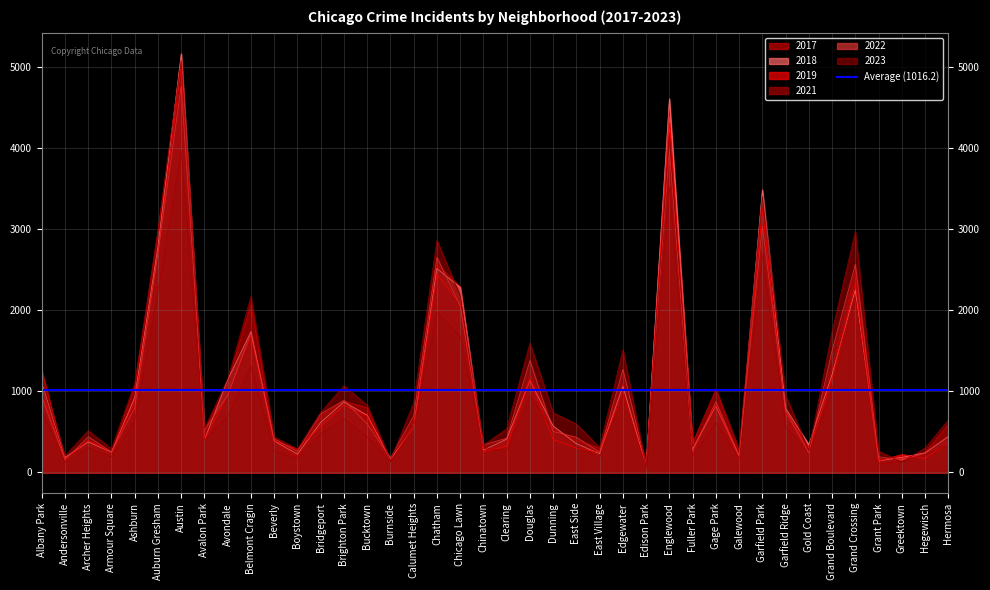

Reading left to right, list all the values displayed in this chart.

2019: Albany Park=968	Andersonville=166	Archer Heights=391	Armour Square=249	Ashburn=872	Auburn Gresham=2700	Austin=5008	Avalon Park=405	Avondale=957	Belmont Cragin=1687	Beverly=385	Boystown=287	Bridgeport=568	Brighton Park=828	Bucktown=694	Burnside=142	Calumet Heights=561	Chatham=2441	Chicago Lawn=2079	Chinatown=253	Clearing=322	Douglas=1140	Dunning=406	East Side=298	East Village=248	Edgewater=972	Edison Park=77	Englewood=4309	Fuller Park=308	Gage Park=825	Galewood=189	Garfield Park=3226	Garfield Ridge=728	Gold Coast=261	Grand Boulevard=1153	Grand Crossing=2328	Grant Park=138	Greektown=220	Hegewisch=171	Hermosa=365
2022: Albany Park=926	Andersonville=157	Archer Heights=440	Armour Square=251	Ashburn=797	Auburn Gresham=2702	Austin=4761	Avalon Park=522	Avondale=953	Belmont Cragin=1720	Beverly=414	Boystown=258	Bridgeport=722	Brighton Park=888	Bucktown=599	Burnside=175	Calumet Heights=698	Chatham=2651	Chicago Lawn=2053	Chinatown=338	Clearing=422	Douglas=1380	Dunning=504	East Side=433	East Village=250	Edgewater=1269	Edison Park=99	Englewood=3981	Fuller Park=263	Gage Park=871	Galewood=210	Garfield Park=3035	Garfield Ridge=766	Gold Coast=236	Grand Boulevard=1503	Grand Crossing=2566	Grant Park=192	Greektown=154	Hegewisch=239	Hermosa=441
2023: Albany Park=1142	Andersonville=202	Archer Heights=515	Armour Square=291	Ashburn=1100	Auburn Gresham=2984	Austin=5075	Avalon Park=541	Avondale=1153	Belmont Cragin=2168	Beverly=437	Boystown=289	Bridgeport=740	Brighton Park=1069	Bucktown=828	Burnside=145	Calumet Heights=859	Chatham=2861	Chicago Lawn=2179	Chinatown=335	Clearing=538	Douglas=1593	Dunning=735	East Side=596	East Village=307	Edgewater=1511	Edison Park=71	Englewood=4177	Fuller Park=314	Gage Park=1031	Galewood=284	Garfield Park=3404	Garfield Ridge=950	Gold Coast=268	Grand Boulevard=1735	Grand Crossing=2971	Grant Park=261	Greektown=129	Hegewisch=299	Hermosa=645
2017: Albany Park=1252	Andersonville=171	Archer Heights=391	Armour Square=250	Ashburn=1053	Auburn Gresham=2973	Austin=5096	Avalon Park=508	Avondale=1107	Belmont Cragin=2066	Beverly=403	Boystown=188	Bridgeport=697	Brighton Park=878	Bucktown=795	Burnside=145	Calumet Heights=620	Chatham=2566	Chicago Lawn=2288	Chinatown=253	Clearing=360	Douglas=1201	Dunning=531	East Side=397	East Village=296	Edgewater=1082	Edison Park=87	Englewood=4471	Fuller Park=365	Gage Park=1019	Galewood=265	Garfield Park=3257	Garfield Ridge=743	Gold Coast=311	Grand Boulevard=1281	Grand Crossing=2456	Grant Park=154	Greektown=176	Hegewisch=246	Hermosa=589
2021: Albany Park=767	Andersonville=123	Archer Heights=303	Armour Square=193	Ashburn=629	Auburn Gresham=2237	Austin=3970	Avalon Park=395	Avondale=692	Belmont Cragin=1312	Beverly=264	Boystown=173	Bridgeport=474	Brighton Park=664	Bucktown=435	Burnside=130	Calumet Heights=559	Chatham=1974	Chicago Lawn=1675	Chinatown=293	Clearing=274	Douglas=943	Dunning=530	East Side=326	East Village=180	Edgewater=969	Edison Park=62	Englewood=3518	Fuller Park=200	Gage Park=613	Galewood=170	Garfield Park=2686	Garfield Ridge=565	Gold Coast=233	Grand Boulevard=1015	Grand Crossing=2160	Grant Park=104	Greektown=140	Hegewisch=217	Hermosa=350
2018: Albany Park=1117	Andersonville=184	Archer Heights=374	Armour Square=248	Ashburn=924	Auburn Gresham=2787	Austin=5163	Avalon Park=401	Avondale=1142	Belmont Cragin=1736	Beverly=386	Boystown=224	Bridgeport=616	Brighton Park=870	Bucktown=704	Burnside=160	Calumet Heights=554	Chatham=2513	Chicago Lawn=2281	Chinatown=273	Clearing=409	Douglas=1131	Dunning=571	East Side=354	East Village=230	Edgewater=1063	Edison Park=75	Englewood=4608	Fuller Park=289	Gage Park=817	Galewood=202	Garfield Park=3485	Garfield Ridge=789	Gold Coast=342	Grand Boulevard=1205	Grand Crossing=2249	Grant Park=141	Greektown=185	Hegewisch=240	Hermosa=442